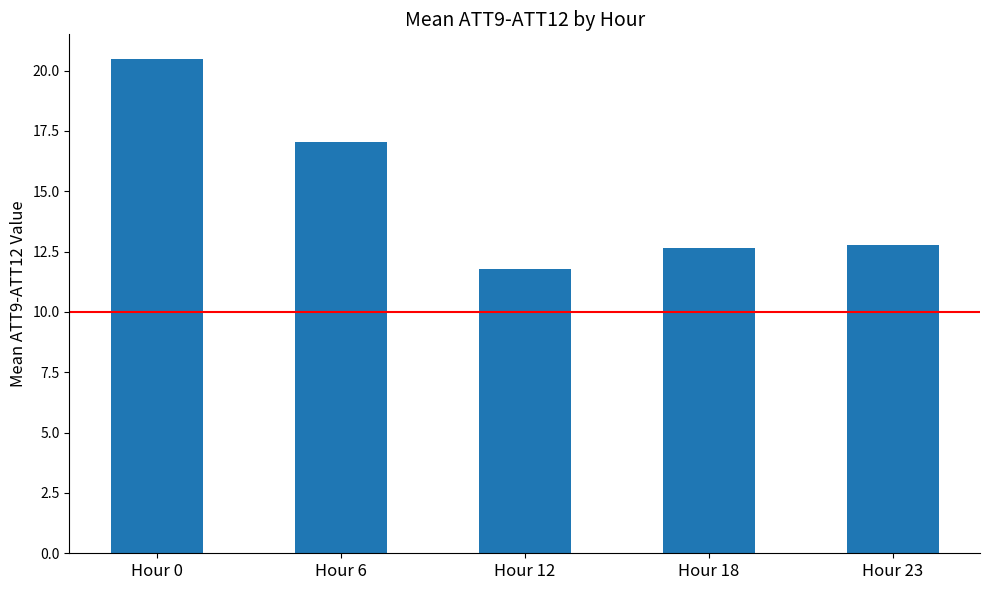

What is the smallest value displayed?

11.8